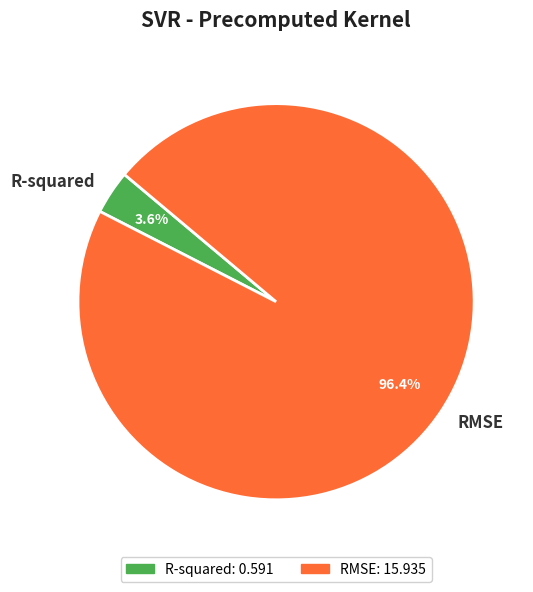

To the nearest percent, what percentage of the pie is R-squared?

4%